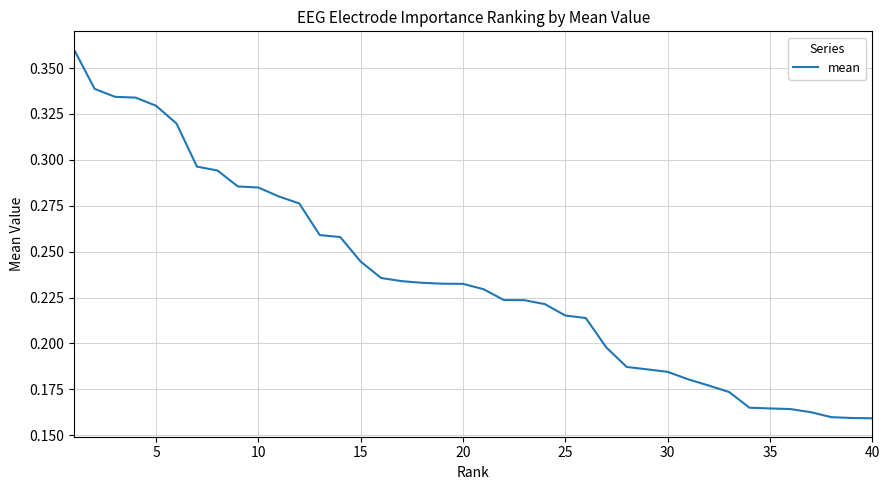

Does the chart have visible grid lines?

Yes